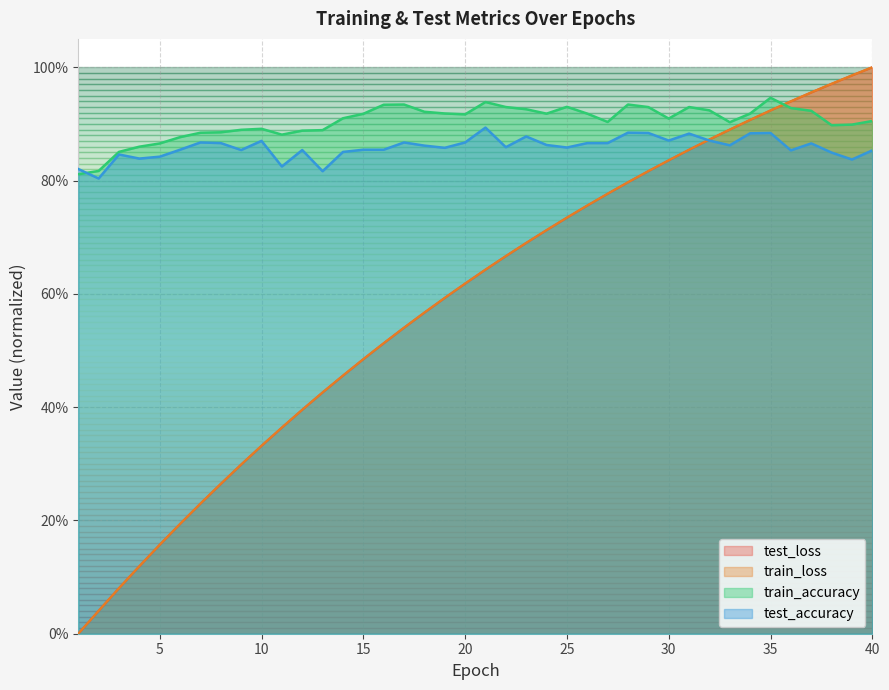

Which series ends up on top after the final intersection of train_accuracy and test_accuracy?

train_accuracy